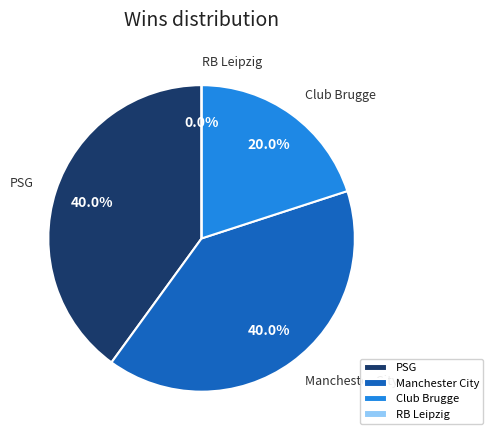

To the nearest percent, what portion does Manchester City represent?

40%